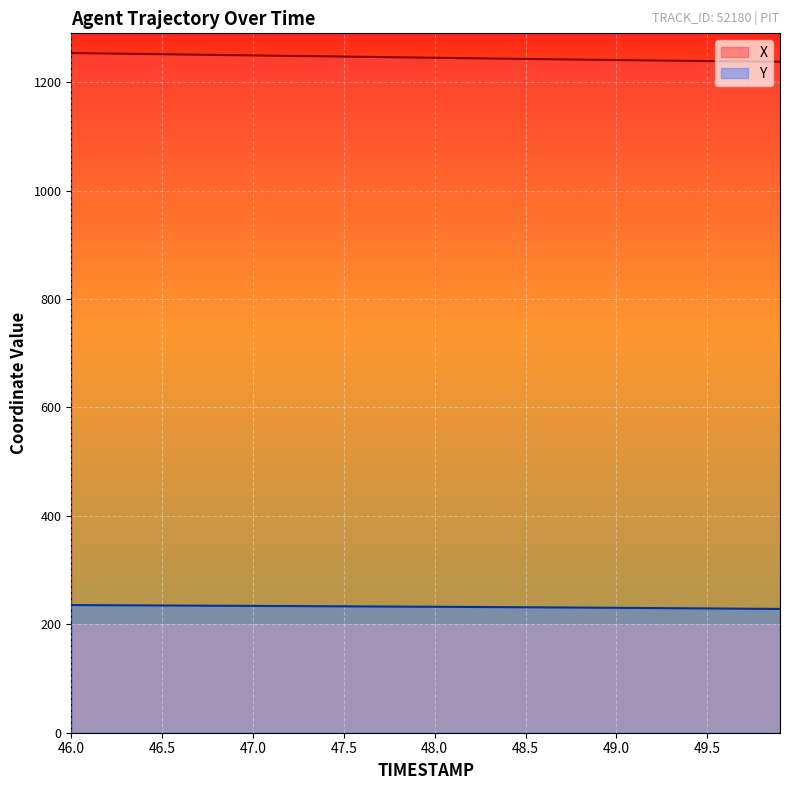

The X series shows 281.2 at 49.0. True or false?

False